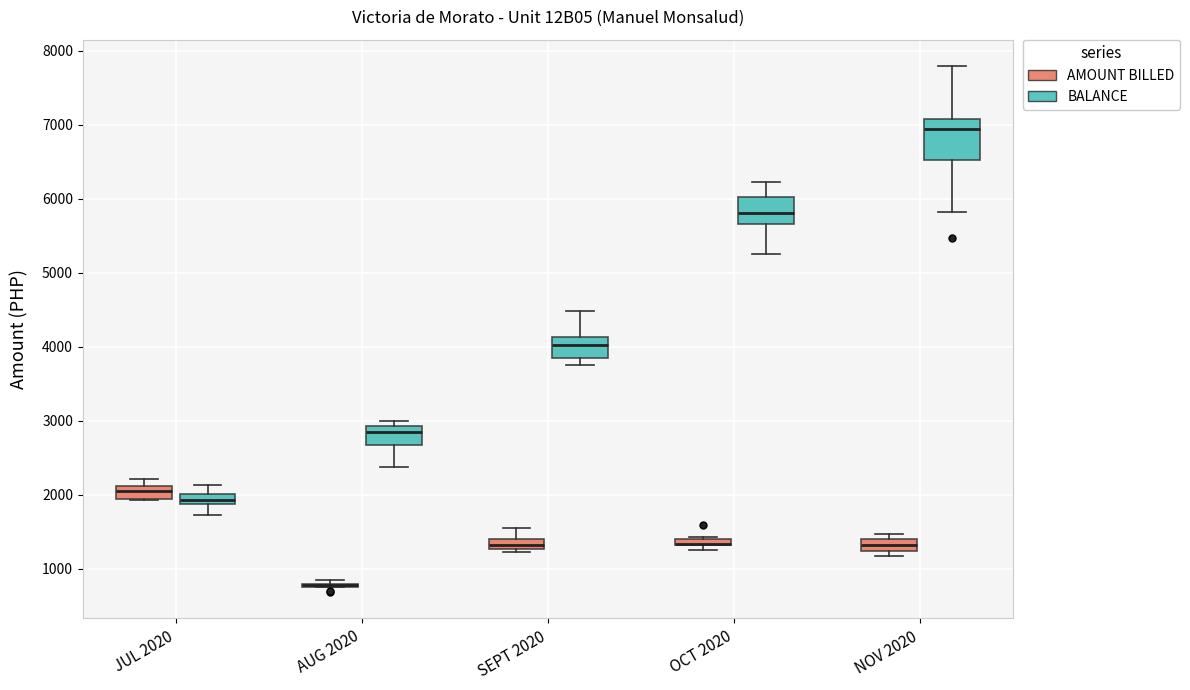

Comparing the boxes themselves (not the whiskers), which one is the tallest?

NOV 2020 (BALANCE)